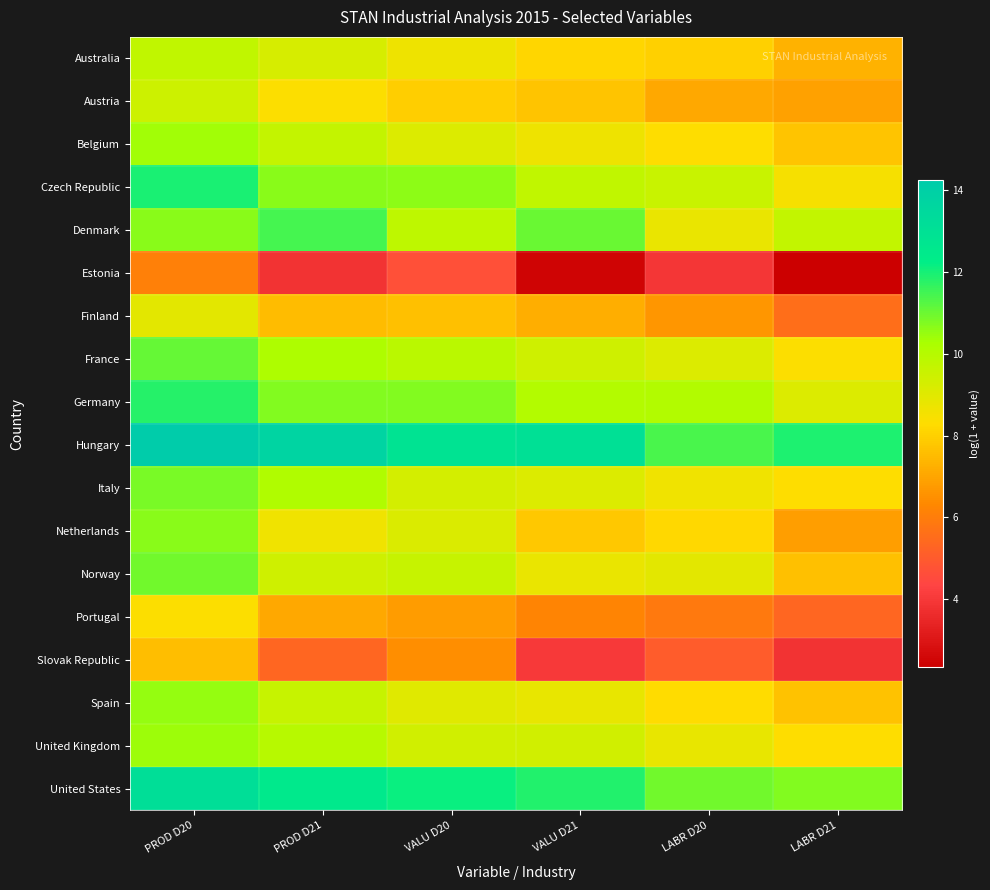

How many categories are shown in the chart?

6